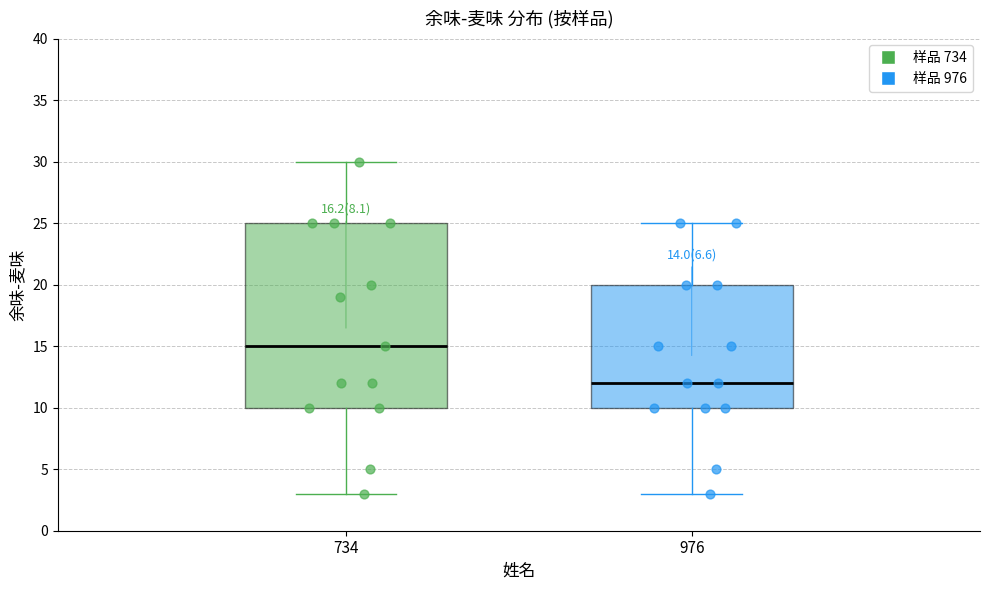

Which box's median line is the highest?

734